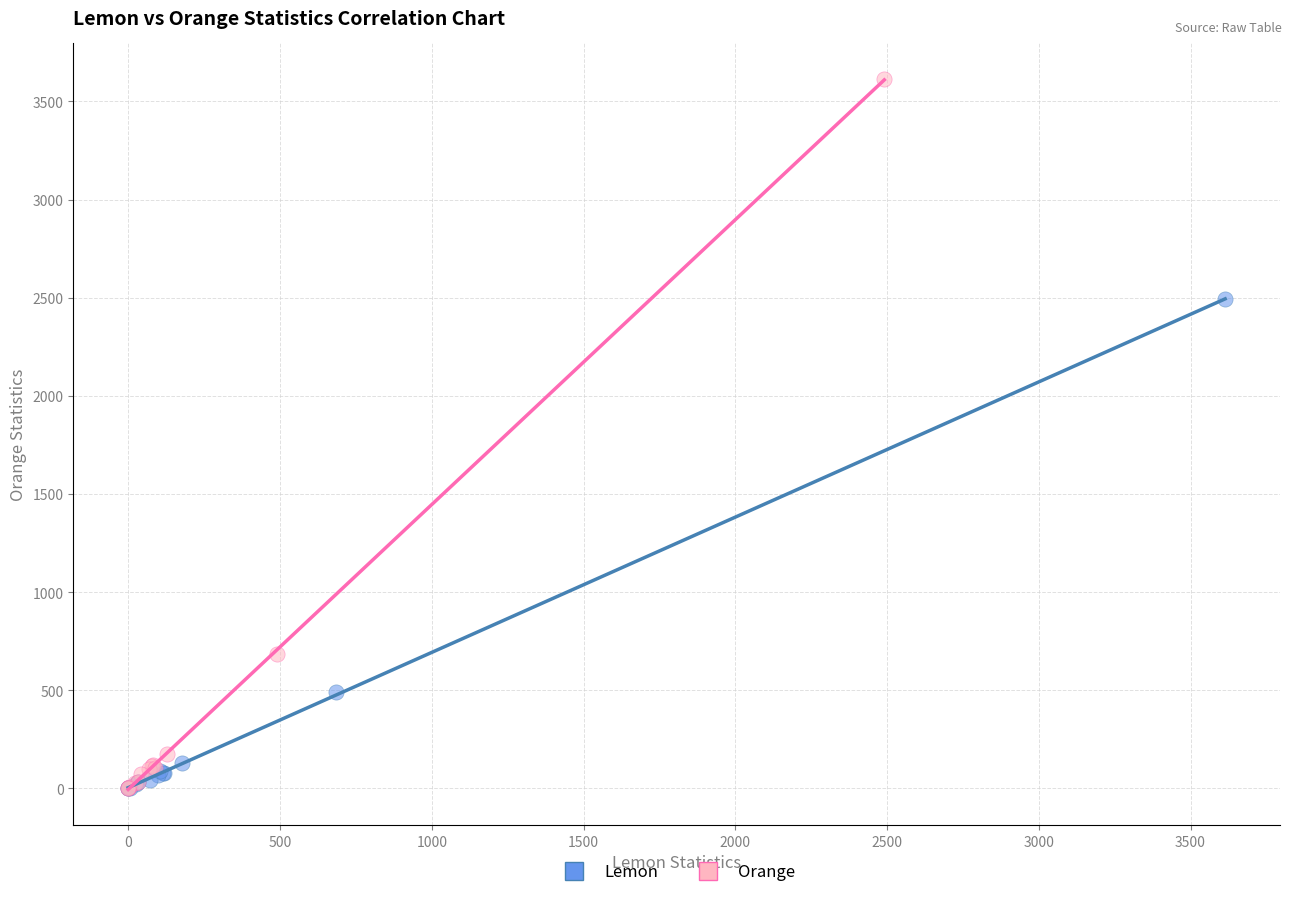

Which series contains the highest Y value?

Orange